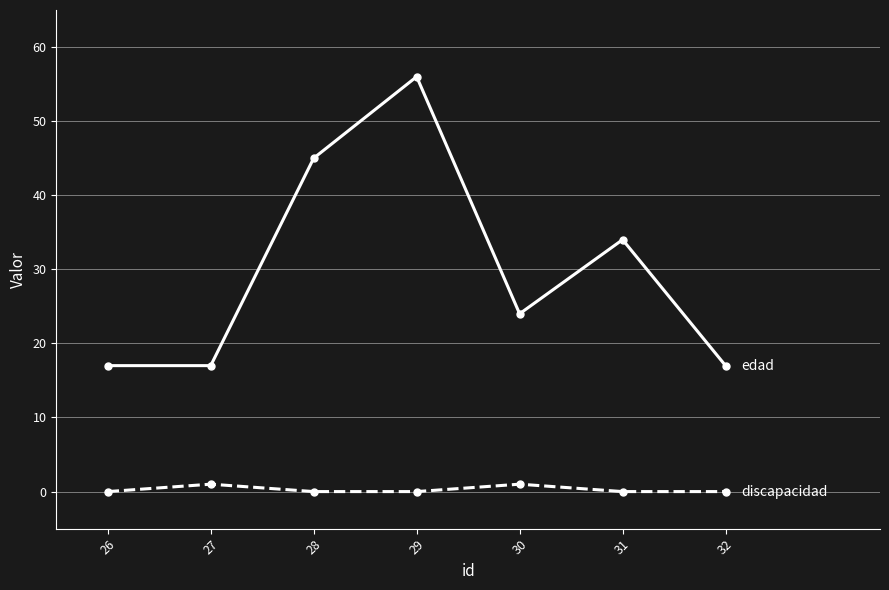

Which label corresponds to the largest value in the chart?

29